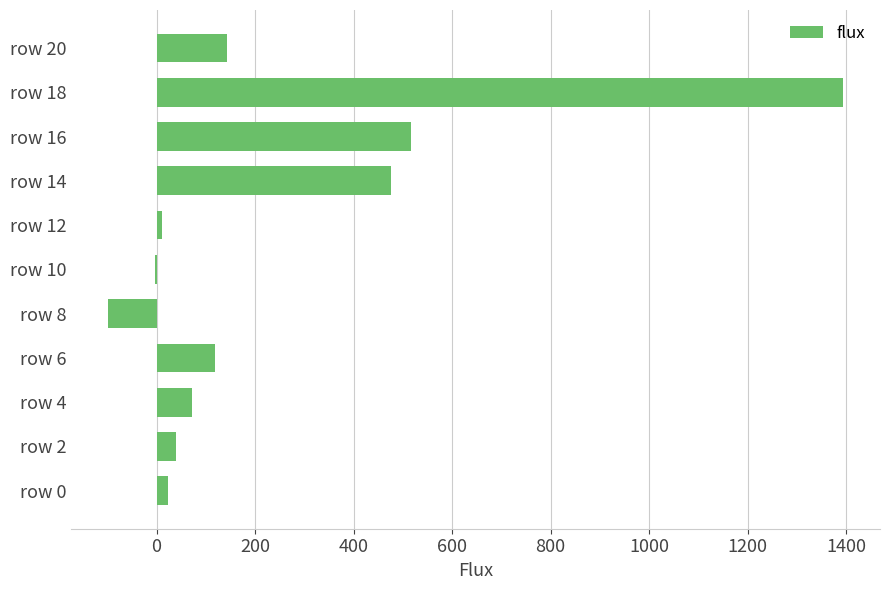

At which label is the value closest to 647?

row 16